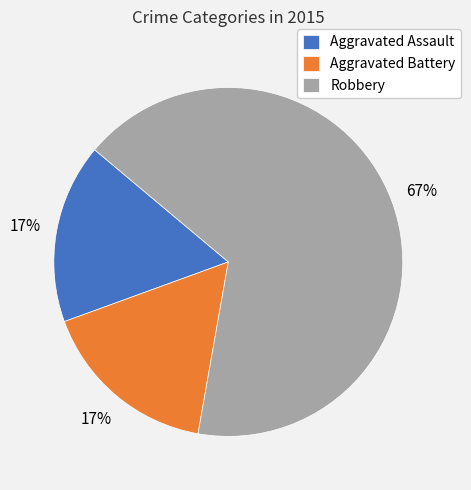

Between Robbery and Aggravated Battery, which is larger?

Robbery